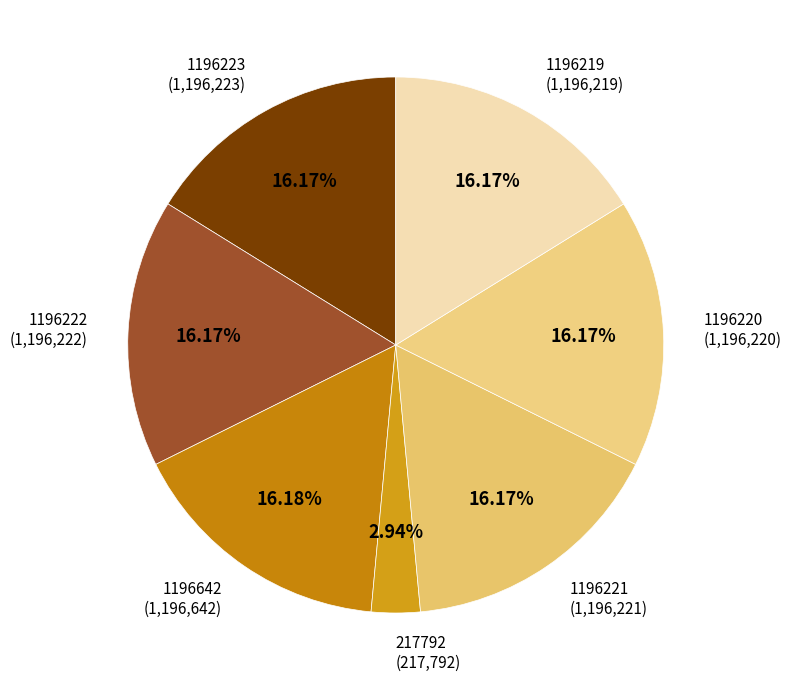

How many slices are in this pie chart?

7